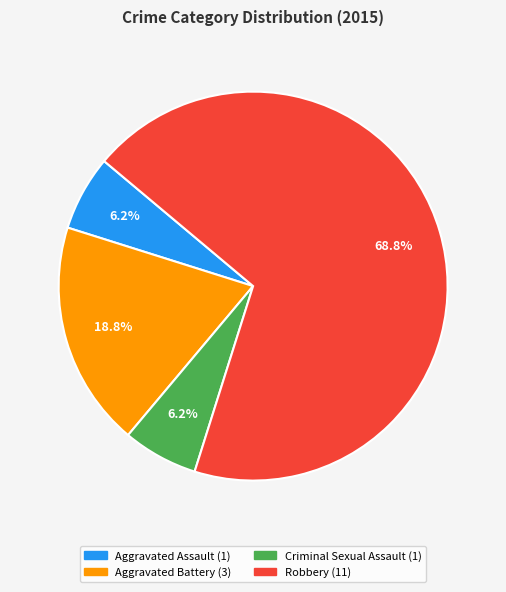

Which slice represents more than half of the pie?

Robbery